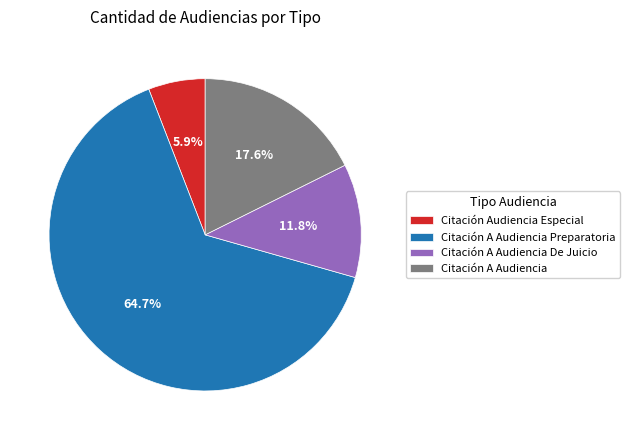

True or false: Citación A Audiencia Preparatoria accounts for 65% of the total.

True